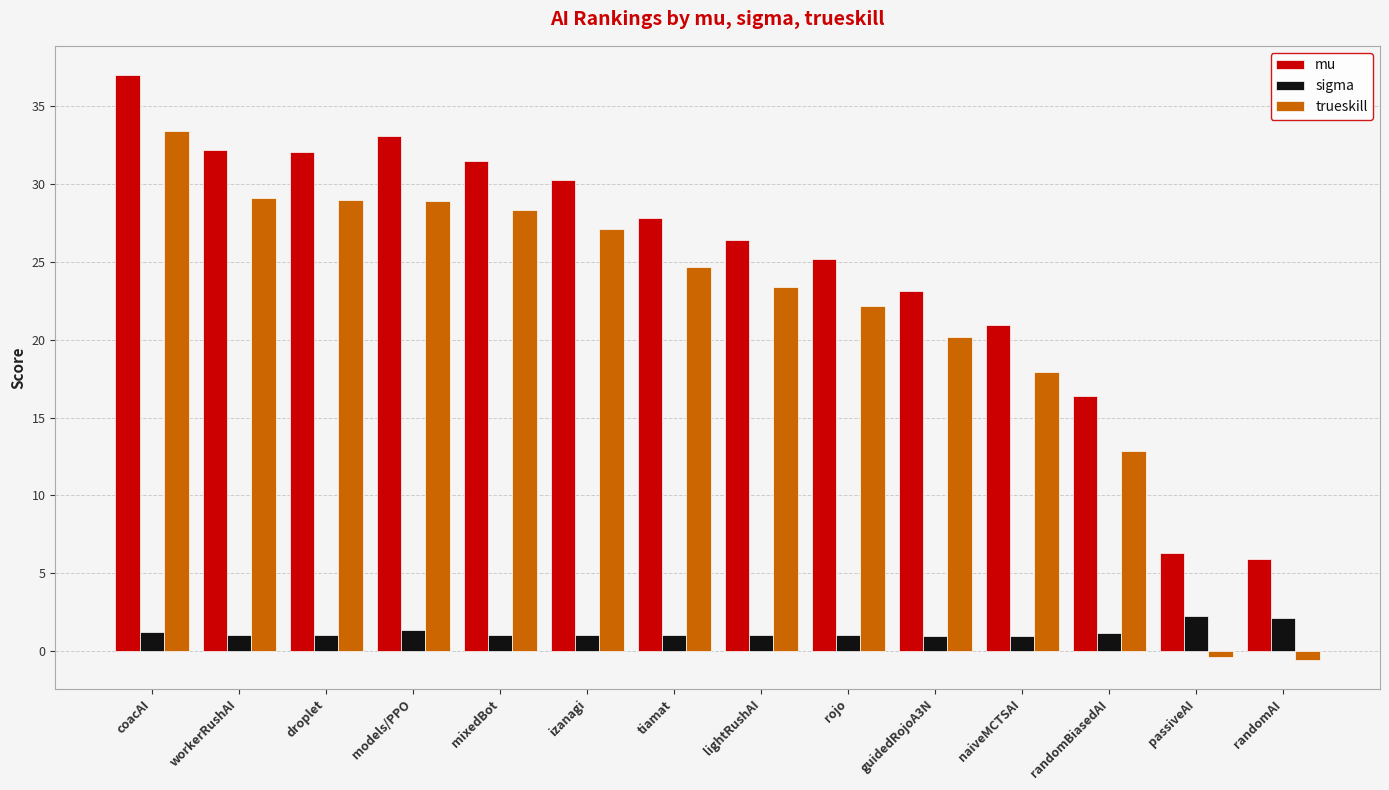

How many data points does each series have?

14